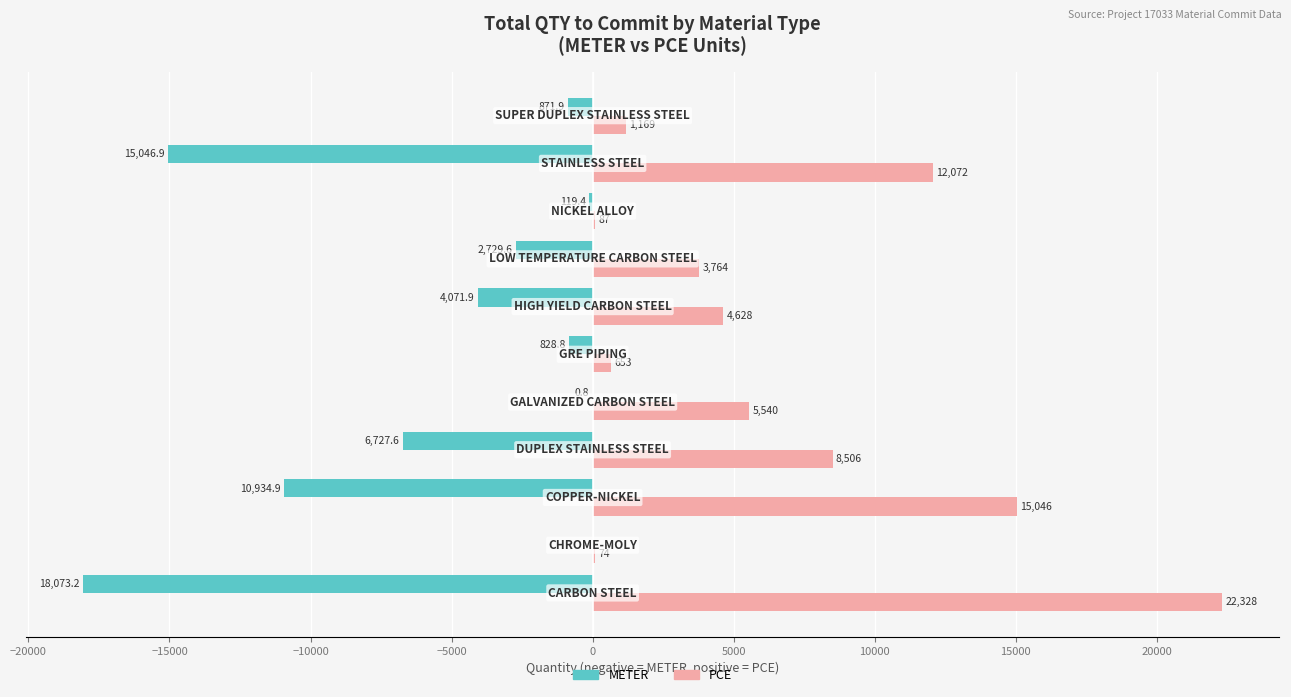

What is the highest value of the PCE series?

22328.0